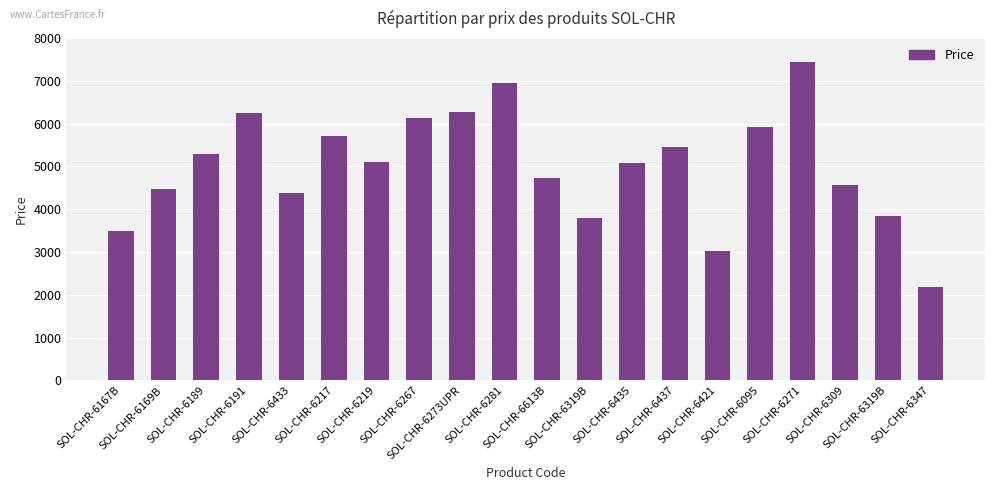

At which category does the chart reach its peak across all series?

SOL-CHR-6271